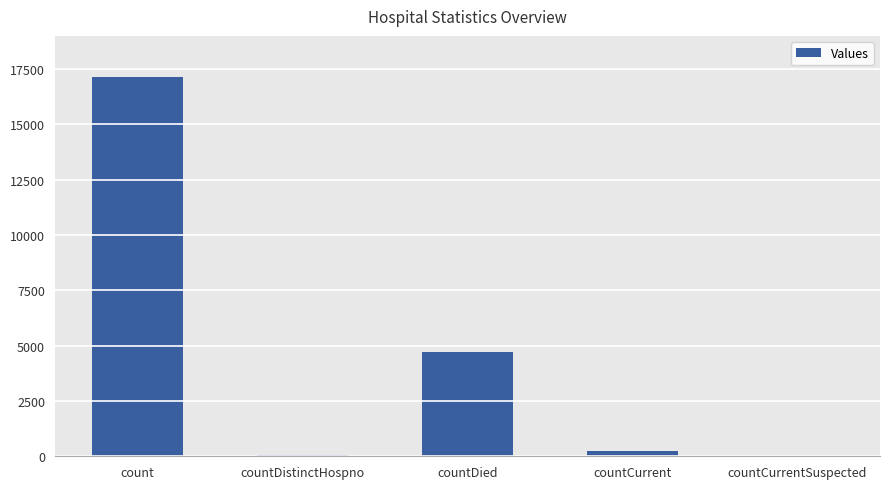

At which label is the value closest to 8578?

countDied